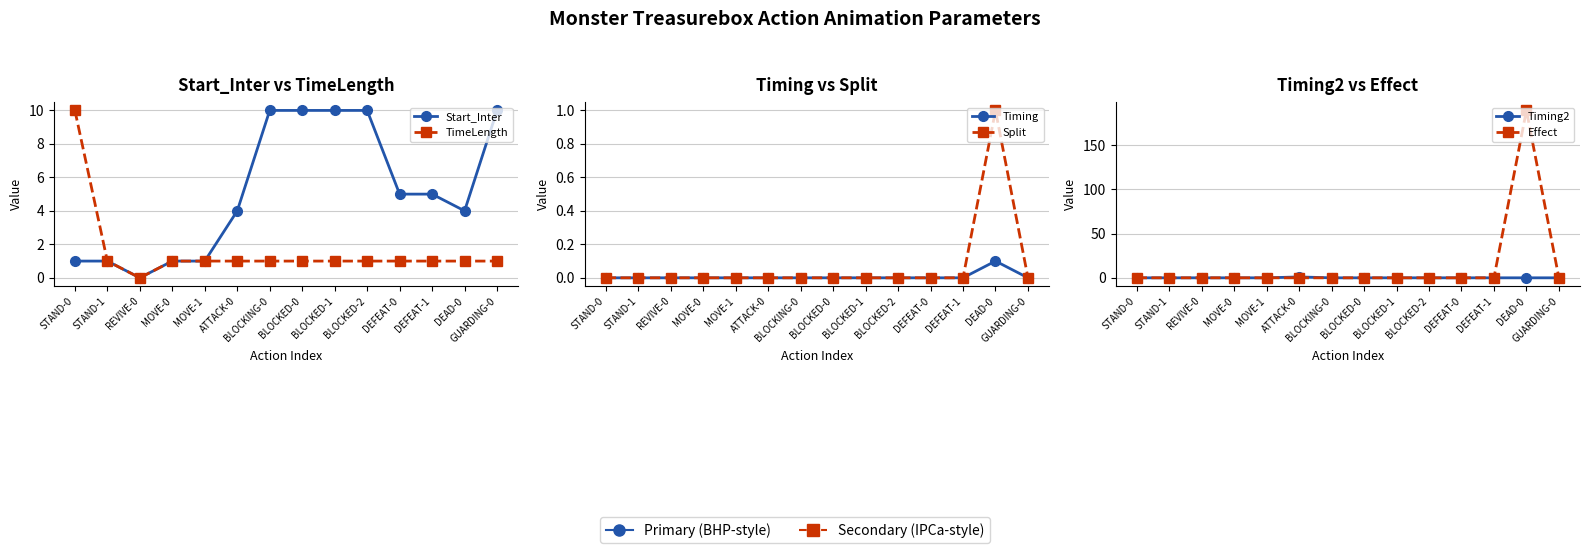

How many values in Timing are above zero?

1